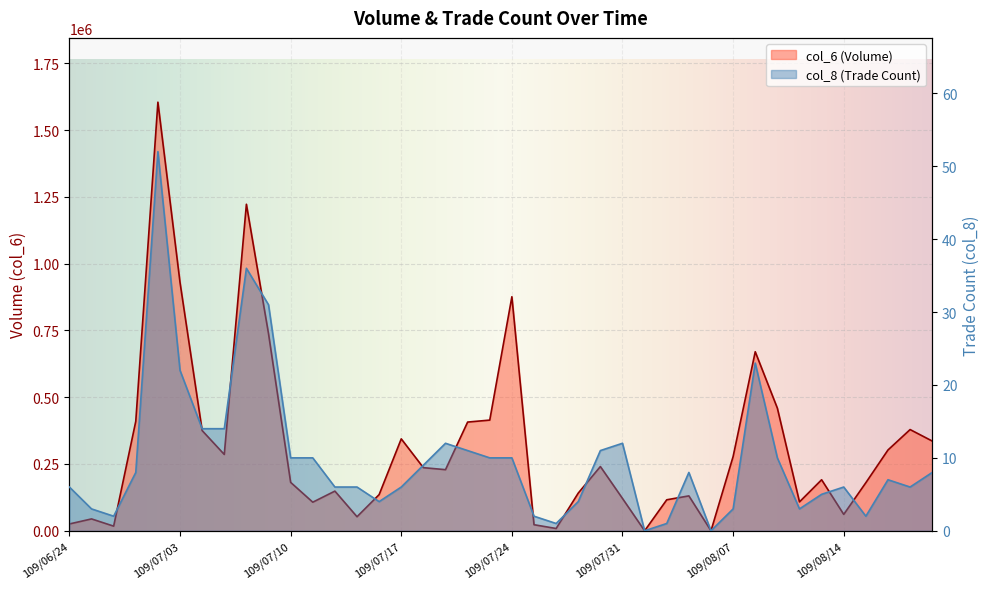

Which series has the widest spread of values?

col_6